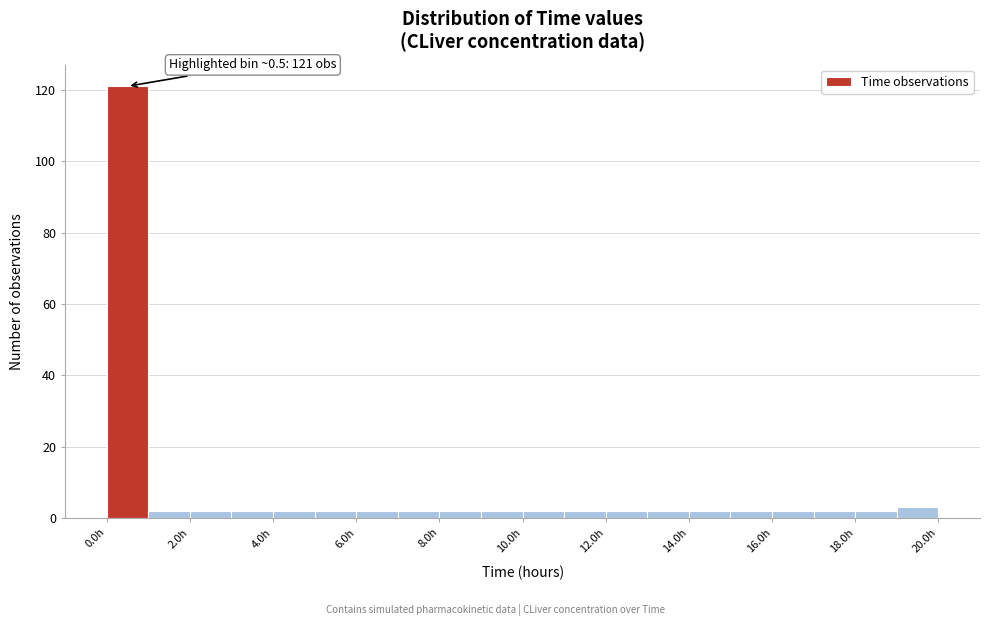

Which range on the x-axis has the tallest bar?

0 to 1